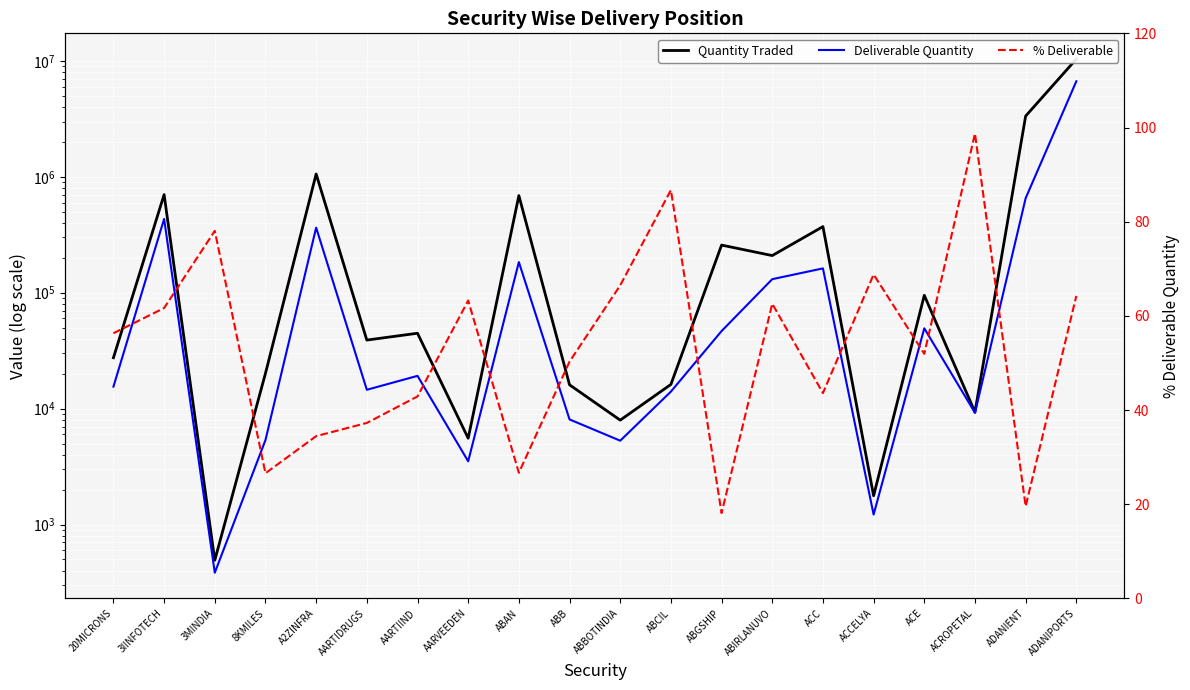

True or false: % Deliverable has more than 1 interior local peaks.

True